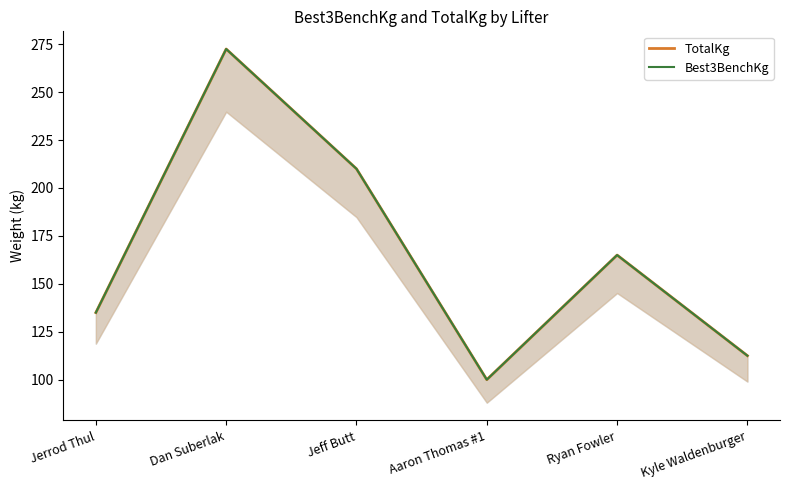

At how many categories does at least one series exceed 224?

1